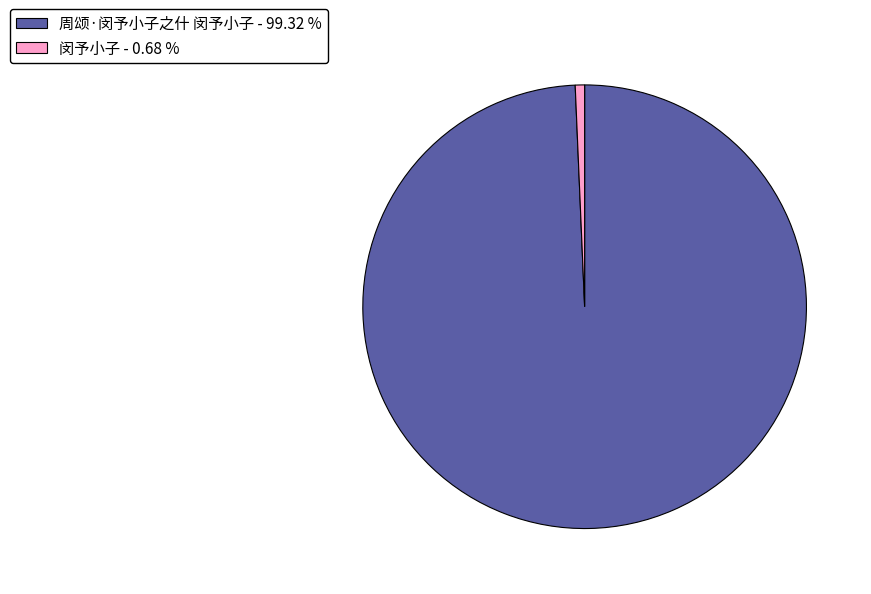

Is it true that 周颂·闵予小子之什 闵予小子 is 99% of the pie?

True